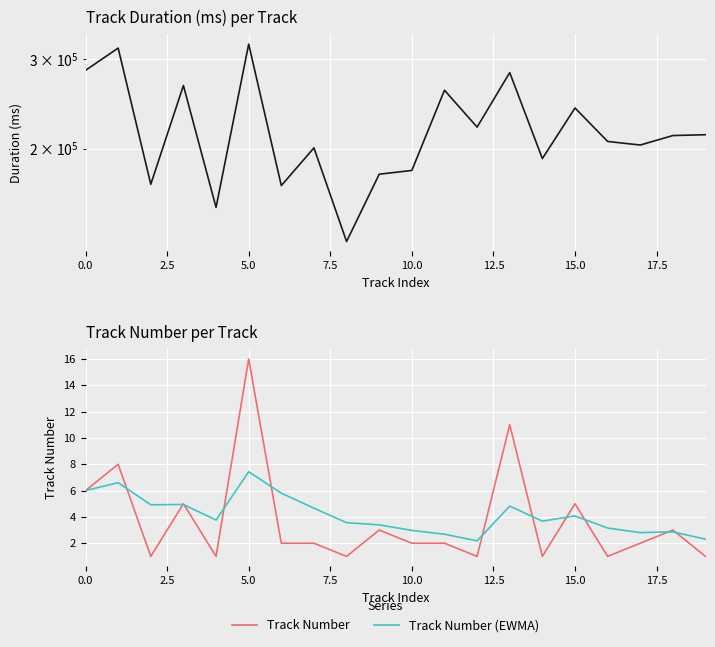

Is it true that Track Number (EWMA) equals 4.4 at 10?

False